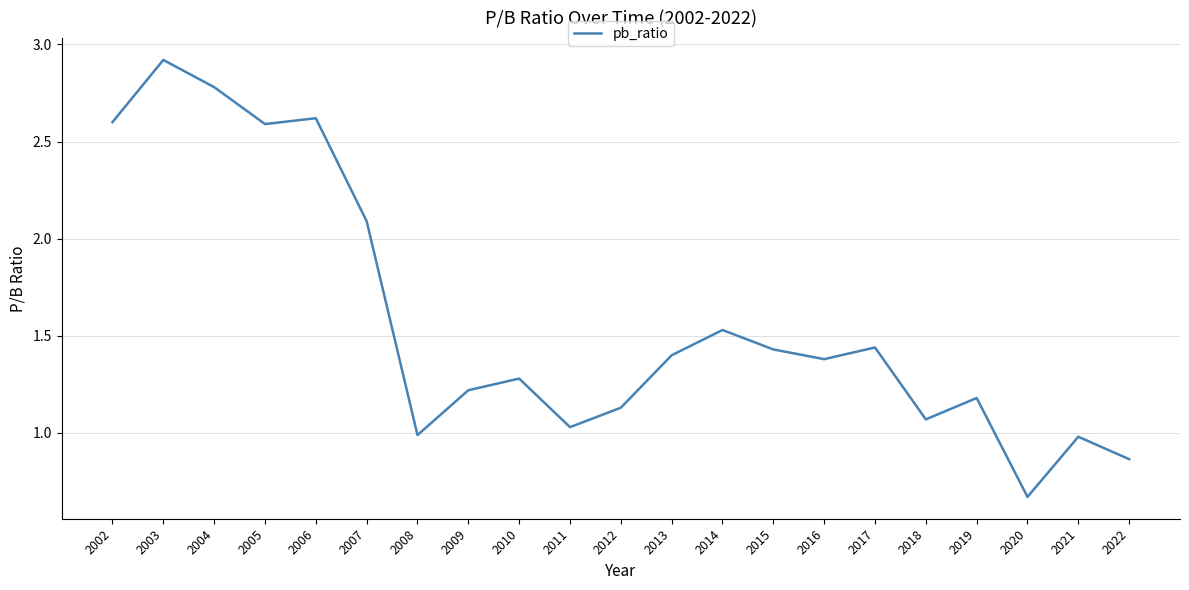

Read the value at 2007.

2.1